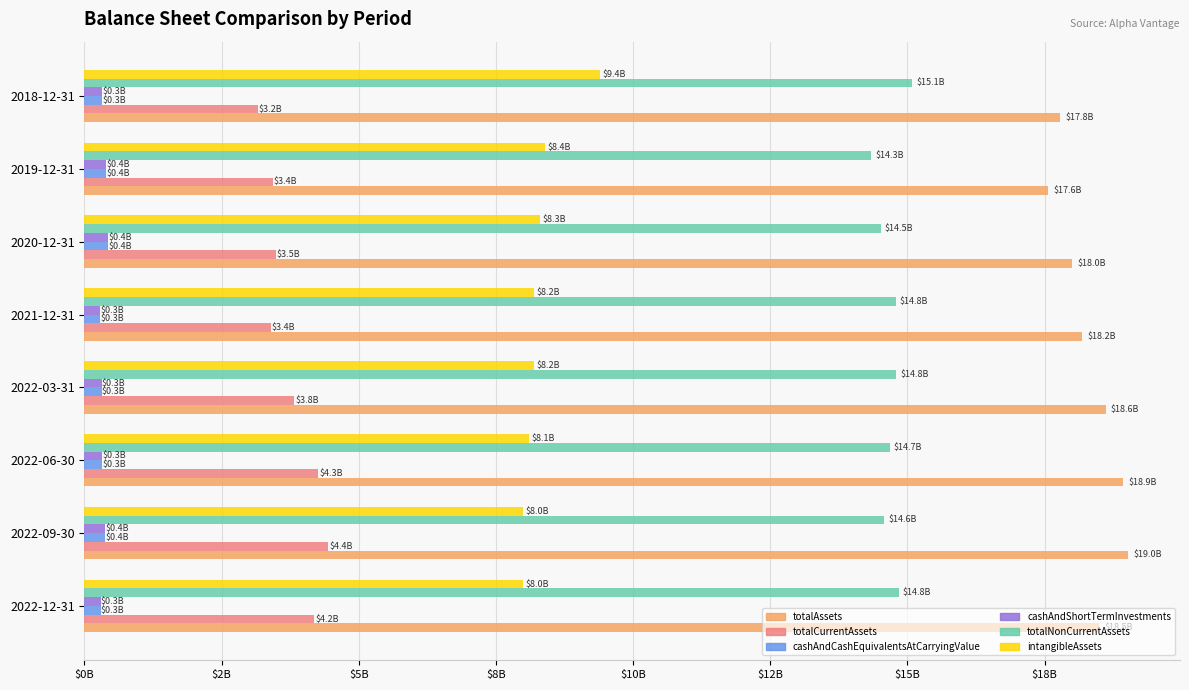

What are all the series names shown in the legend?

totalAssets, totalCurrentAssets, cashAndCashEquivalentsAtCarryingValue, cashAndShortTermInvestments, totalNonCurrentAssets, intangibleAssets